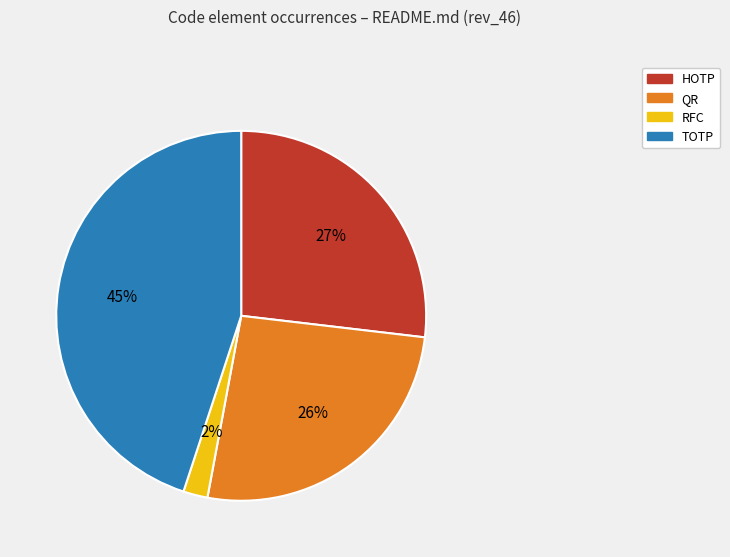

To the nearest percent, what is the difference between the largest and smallest slice percentages?

43%